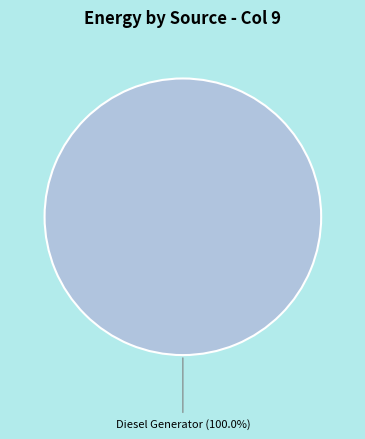

Does any single category account for the majority?

Yes